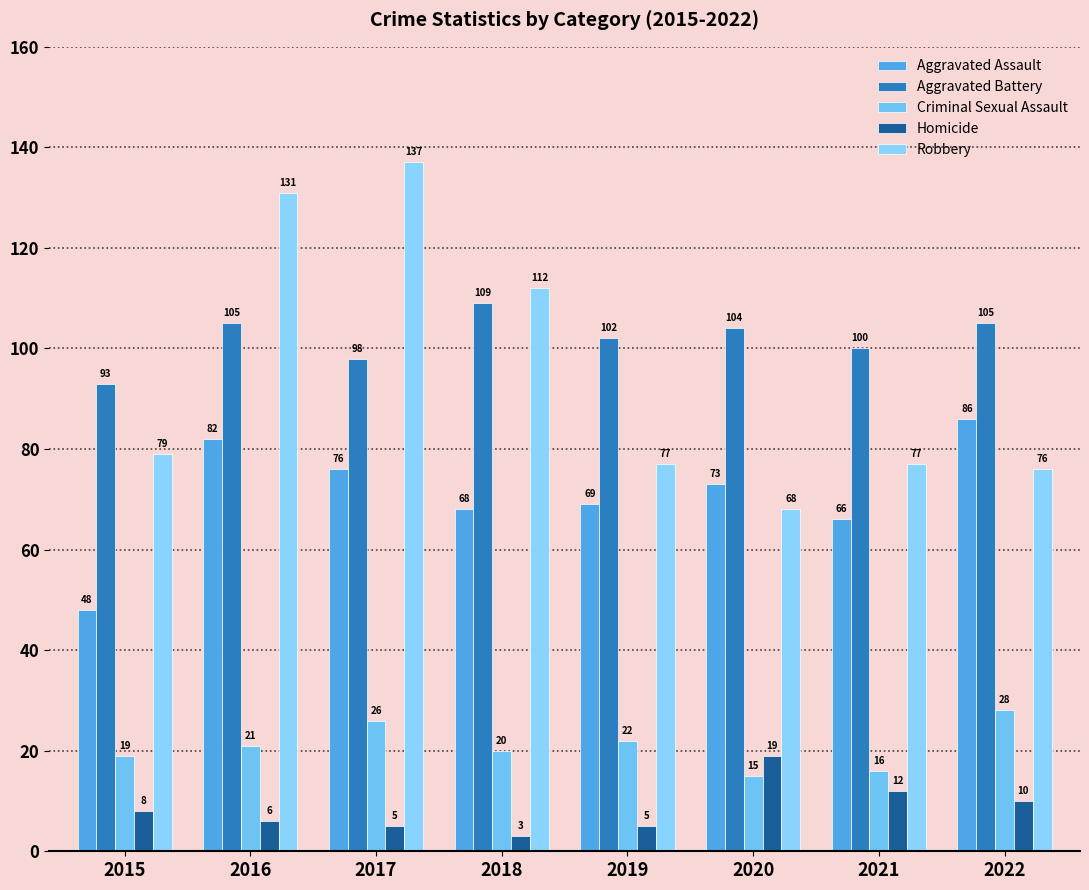

Between 2019 and 2020, which series saw the biggest shift?

Homicide